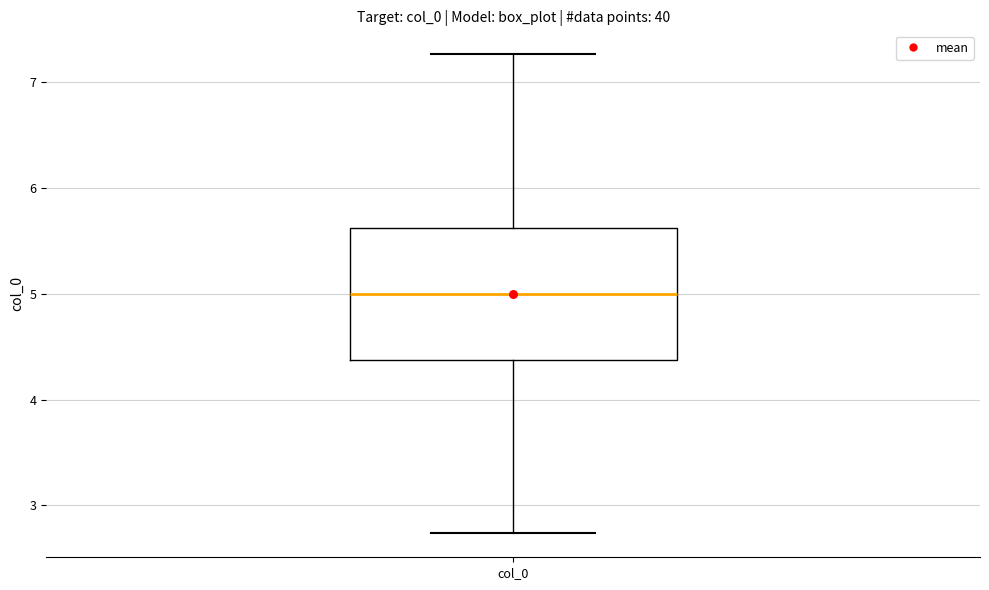

Read this box plot against the y-axis: the position of the median line, the range covered by the box, and the ends of both whiskers. The values are not printed on the chart, so give them approximately, as read against the axis.

median 5.0, box 4.4 to 5.6, whiskers 2.7 to 7.3